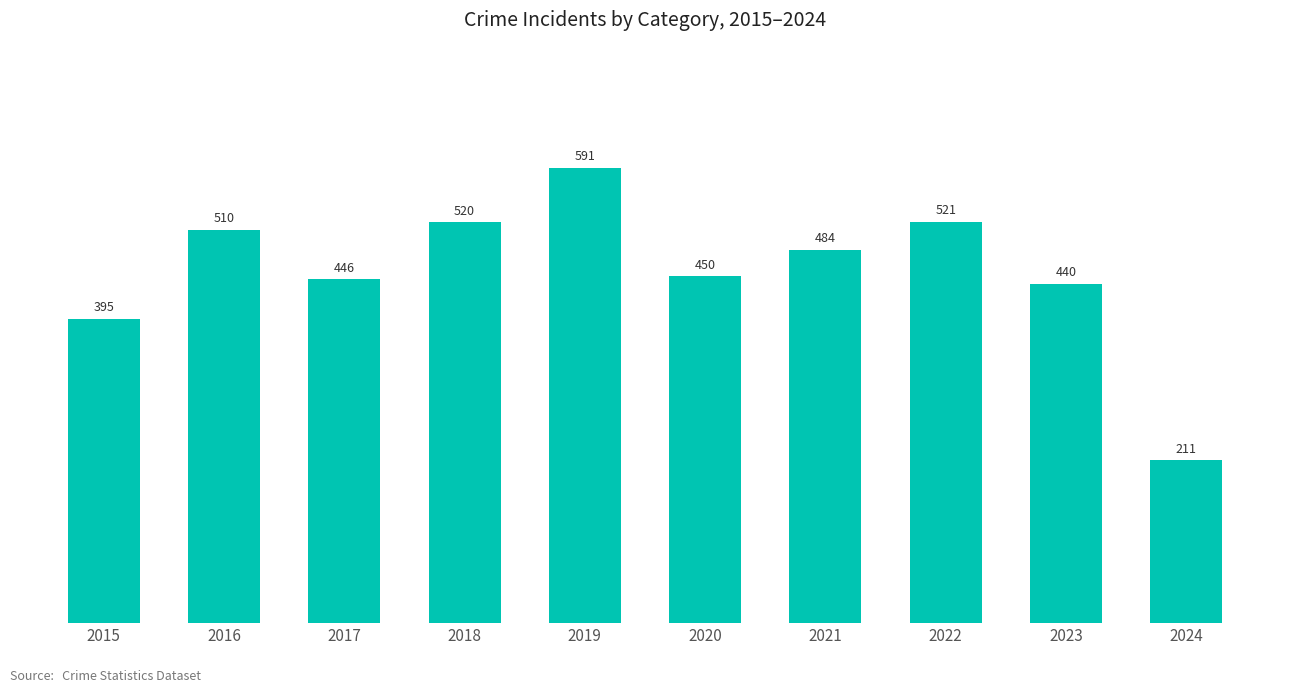

The chart shows a value of 558 at 2015. True or false?

False